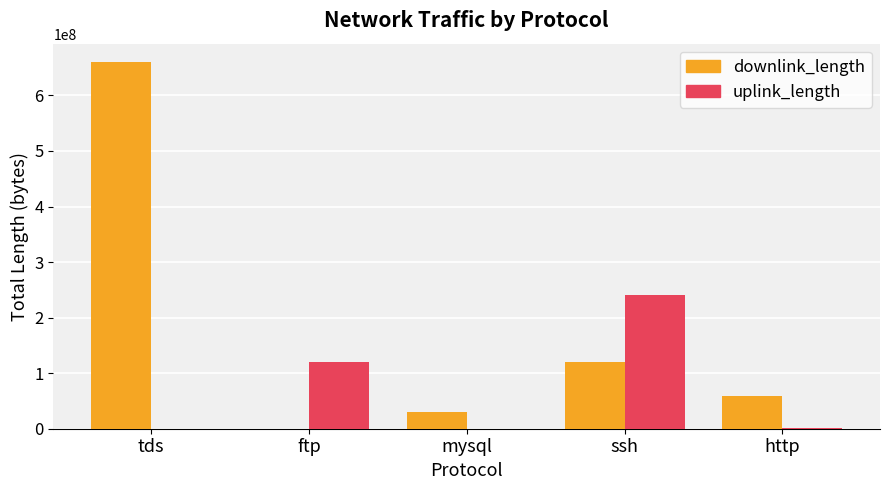

What is the sum of the downlink_length values at tds and ftp?

660222850